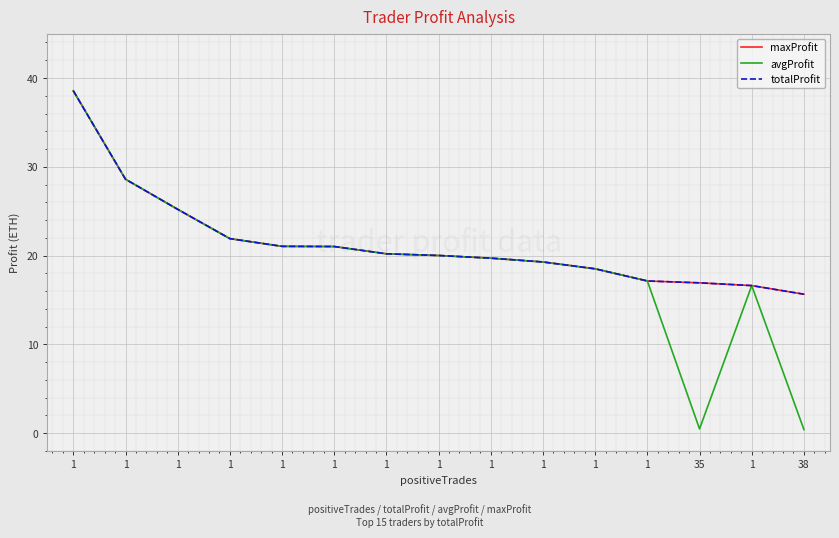

The totalProfit series shows 27.8 at 1. True or false?

False